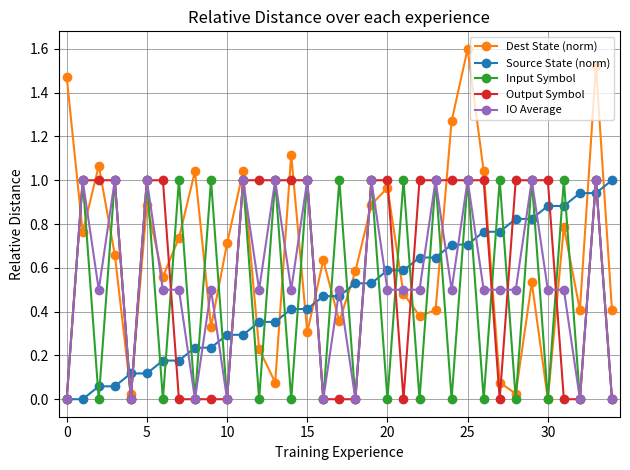

True or false: IO Average has more than 0 points higher than both neighbors.

True